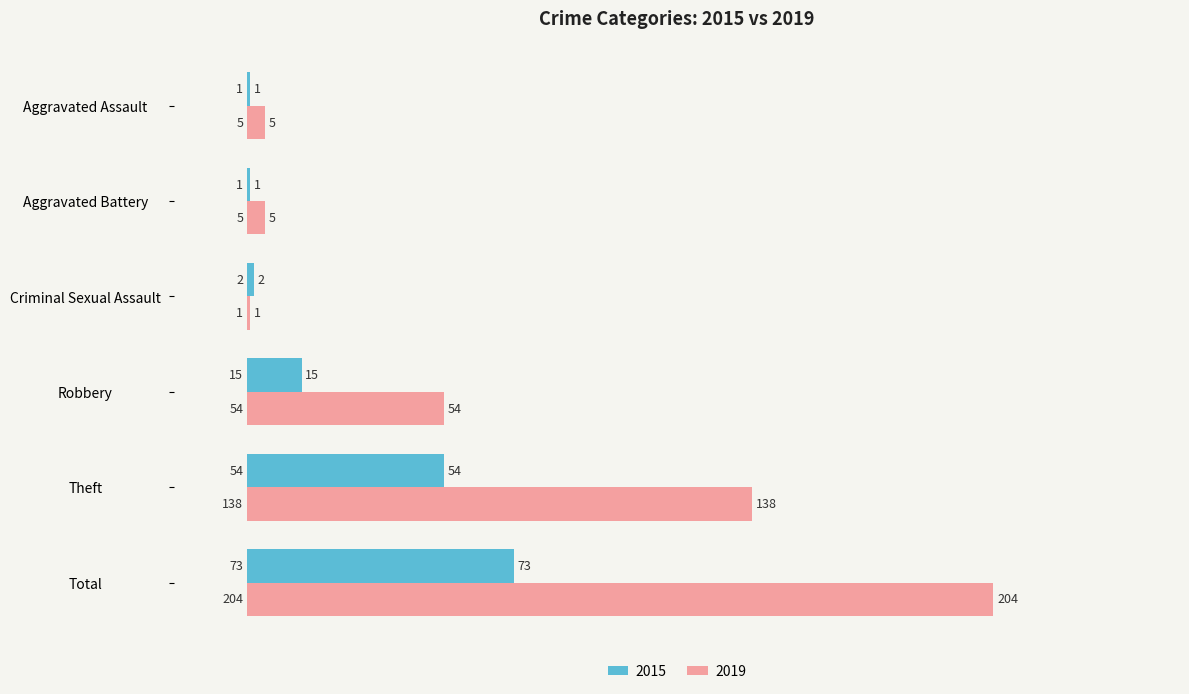

What is the sum of all 2019 values?

407